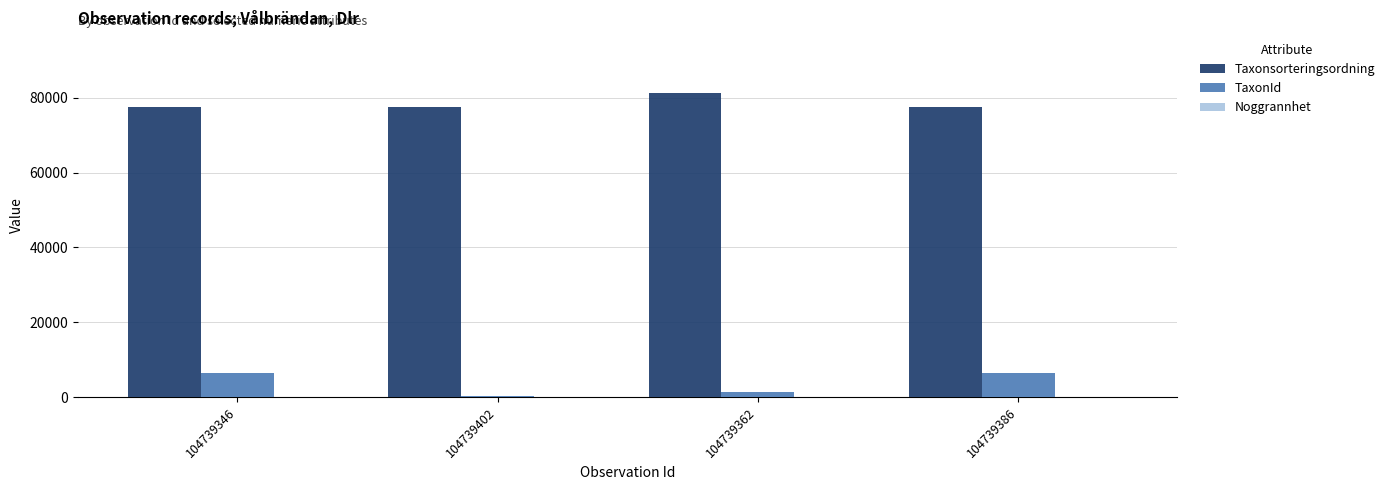

What is the sum of all Taxonsorteringsordning values?

313789